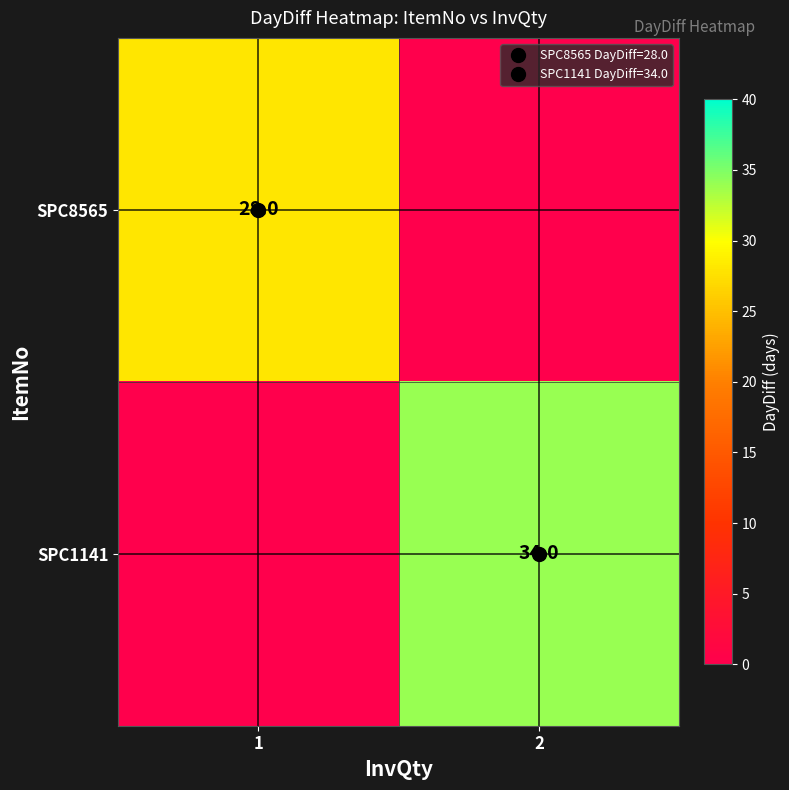

At which category does the chart reach its peak across all series?

2